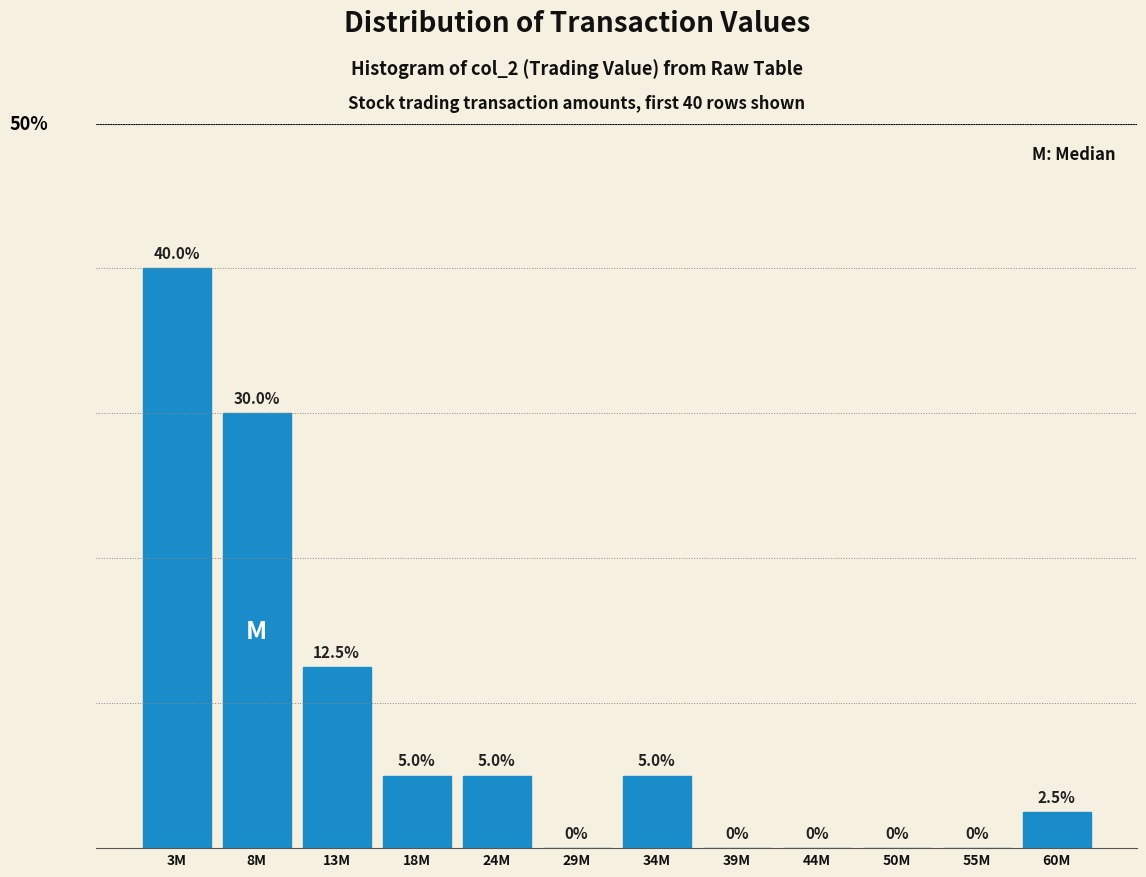

At which label is the value closest to 20?

13M